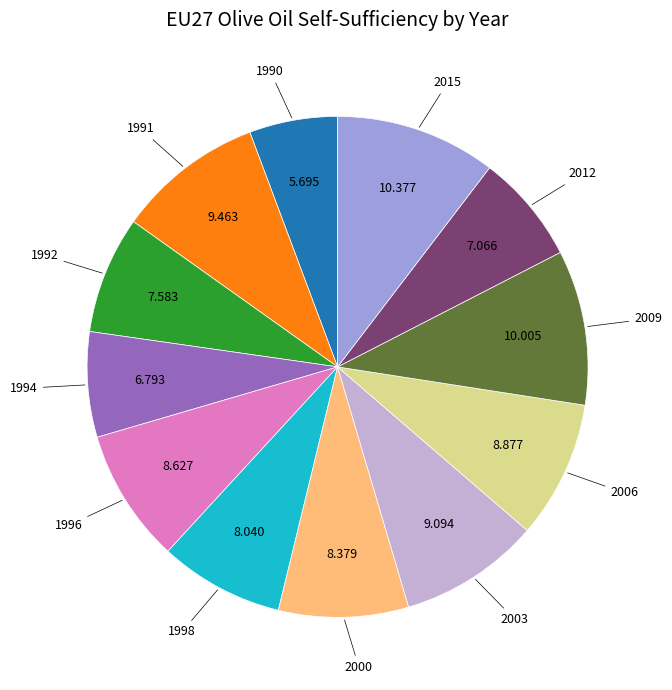

Is there any slice that represents more than half of the pie?

No